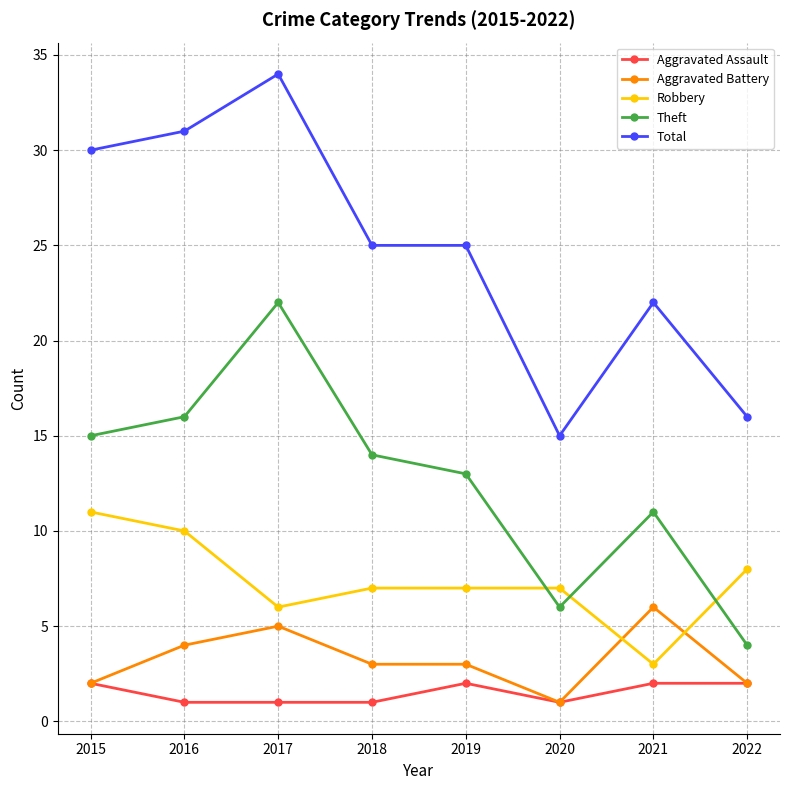

Which series has the largest total across all categories?

Total